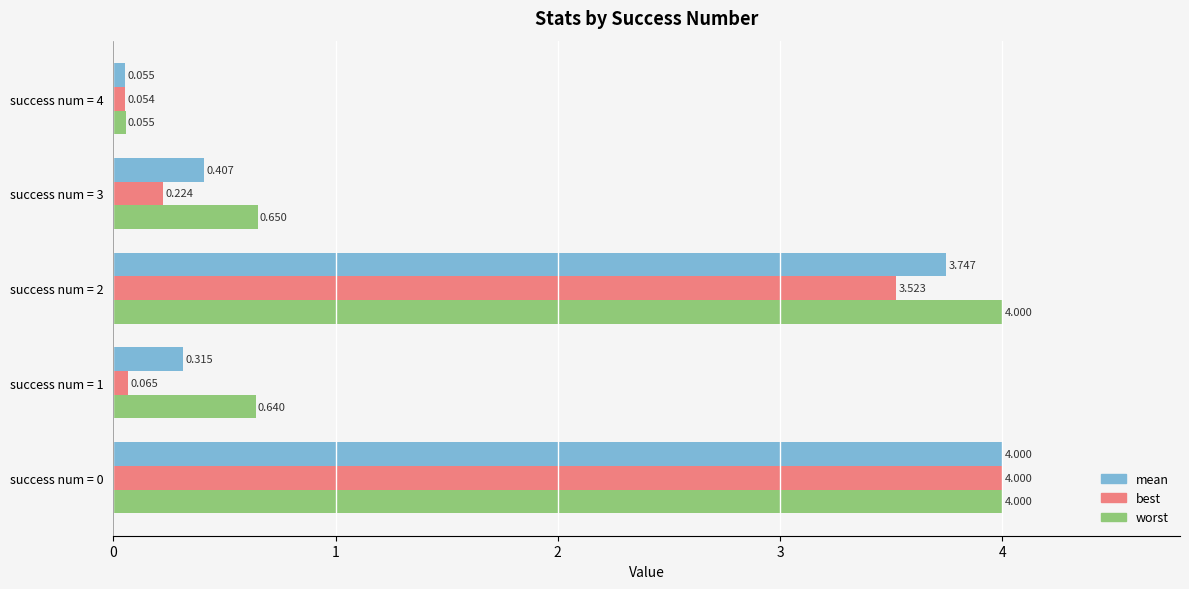

What is the difference between the maximum and minimum values in the best series?

3.9